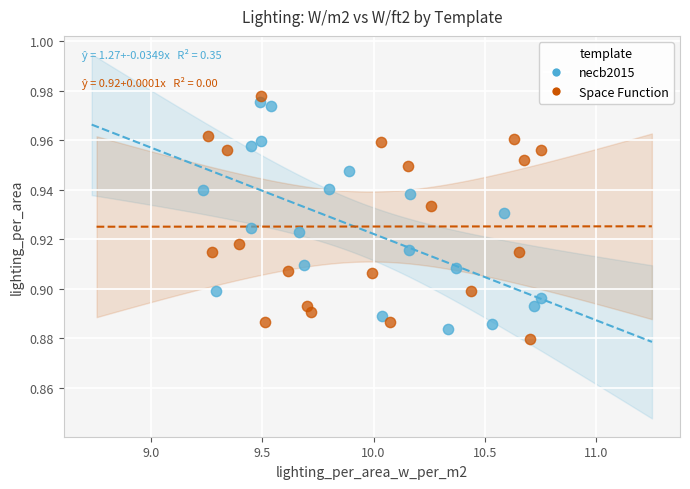

What are all the series names shown in the legend?

necb2015, Space Function